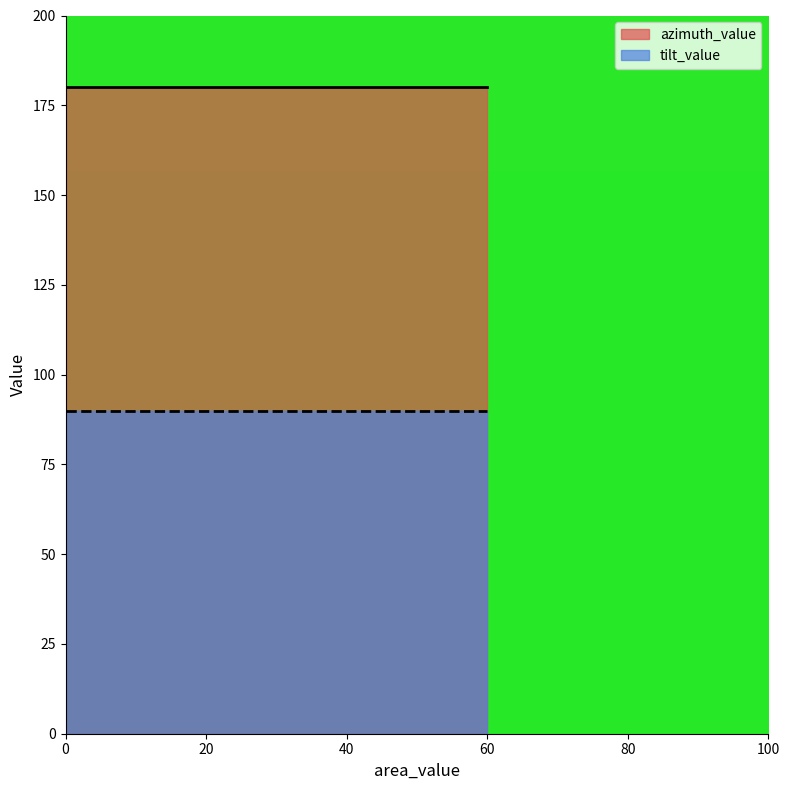

What is the minimum value shown in the chart?

90